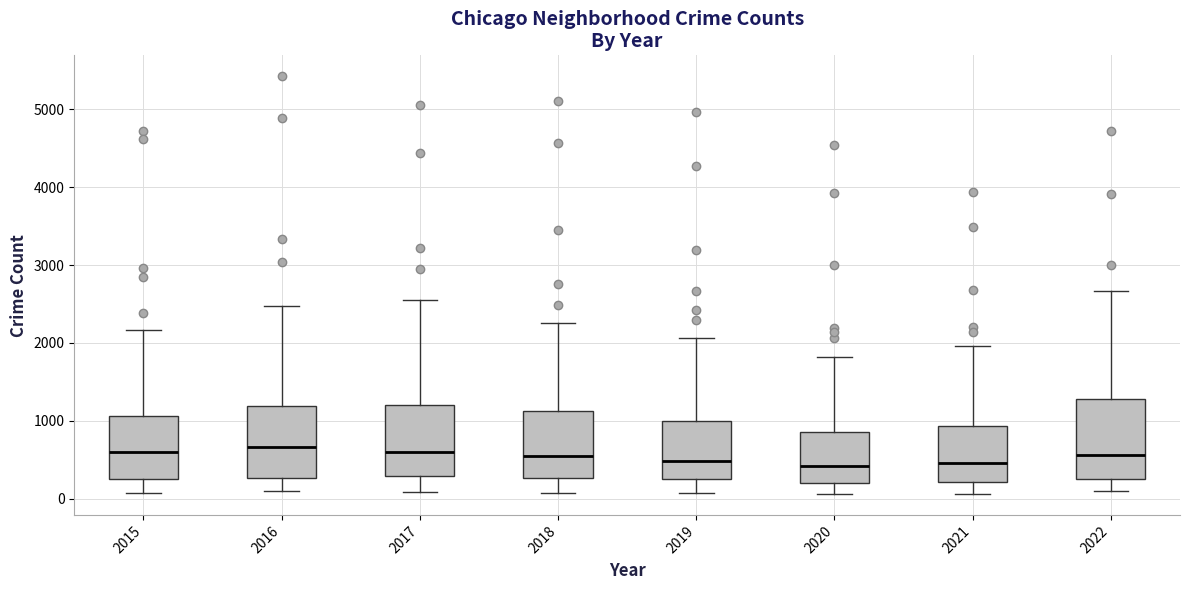

Reading left to right, transcribe this box plot: for each box, give where its median line is, the range the box spans, and where its two whiskers end, as read against the y-axis. The values are not printed on the chart, so give them approximately, as read against the axis.

2015: median 600, box 300 to 1100, whiskers 100 to 2200
2016: median 700, box 300 to 1200, whiskers 100 to 2500
2017: median 600, box 300 to 1200, whiskers 100 to 2500
2018: median 600, box 300 to 1100, whiskers 100 to 2300
2019: median 500, box 300 to 1000, whiskers 100 to 2100
2020: median 400, box 200 to 900, whiskers 100 to 1800
2021: median 500, box 200 to 900, whiskers 100 to 2000
2022: median 600, box 300 to 1300, whiskers 100 to 2700